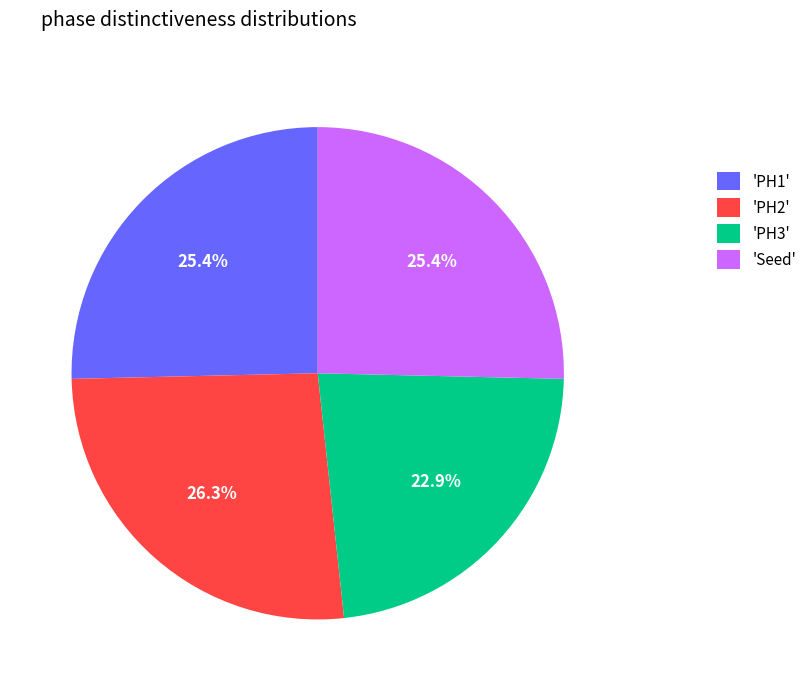

Does any single category account for the majority?

No